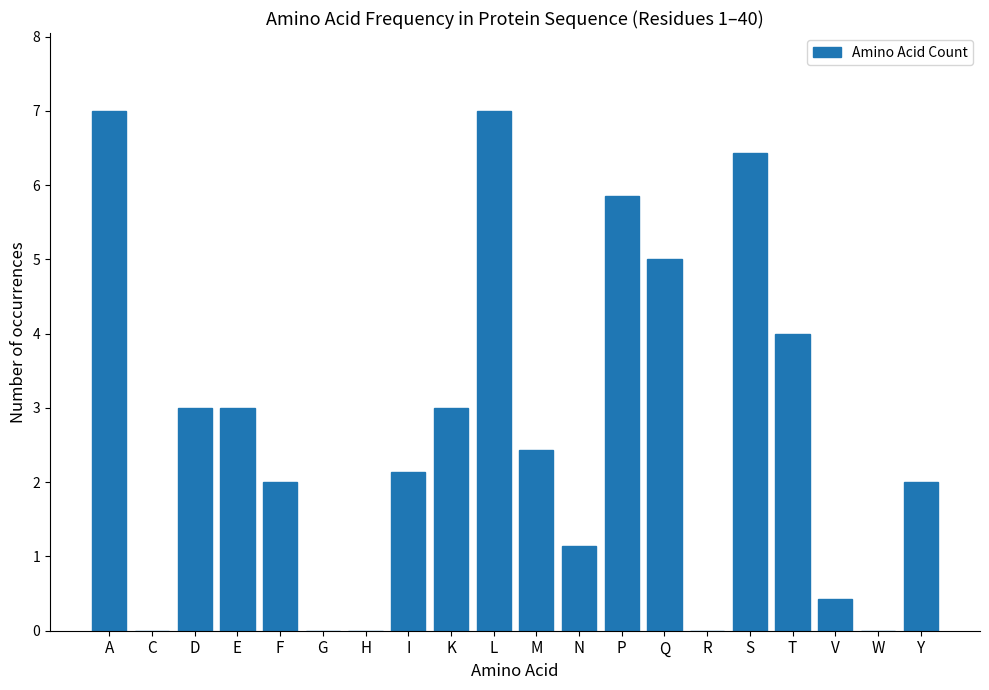

The chart shows a value of 1.6 at P. True or false?

False